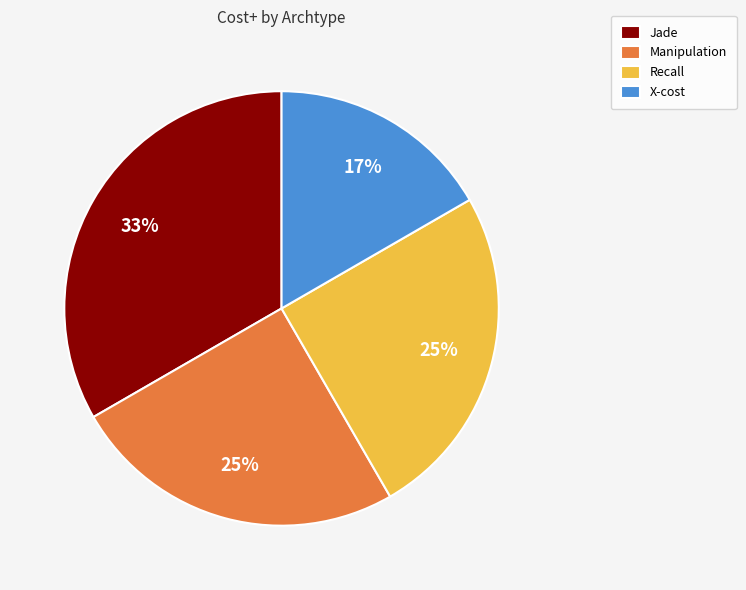

To the nearest percent, what is the difference between the Recall and X-cost slice percentages?

8%